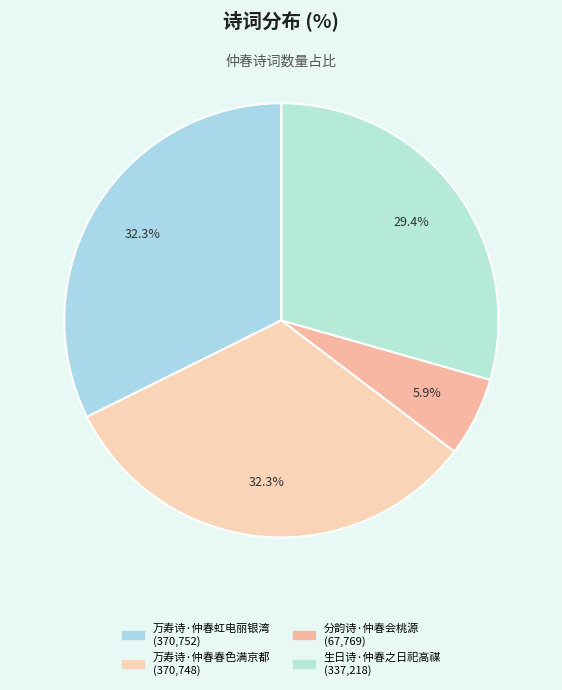

Does 生日诗·仲春之日祀高禖 represent more than half of the total?

No